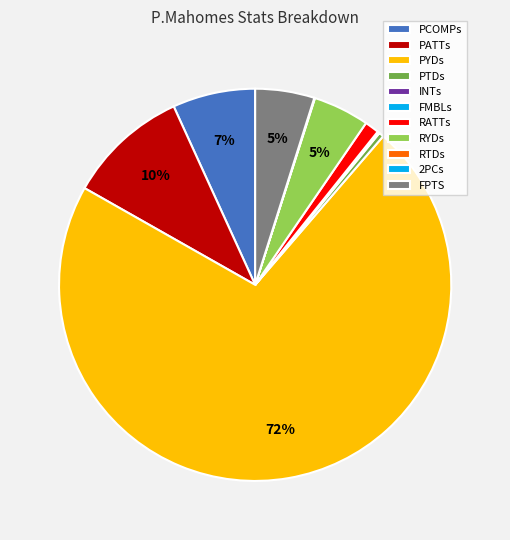

To the nearest percent, what is the difference between the PTDs and RYDs slice percentages?

4%